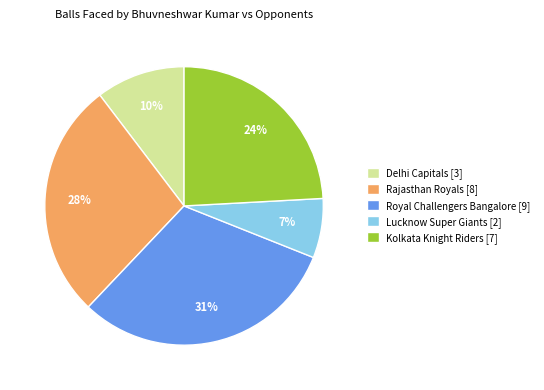

Count the number of slices in the pie.

5